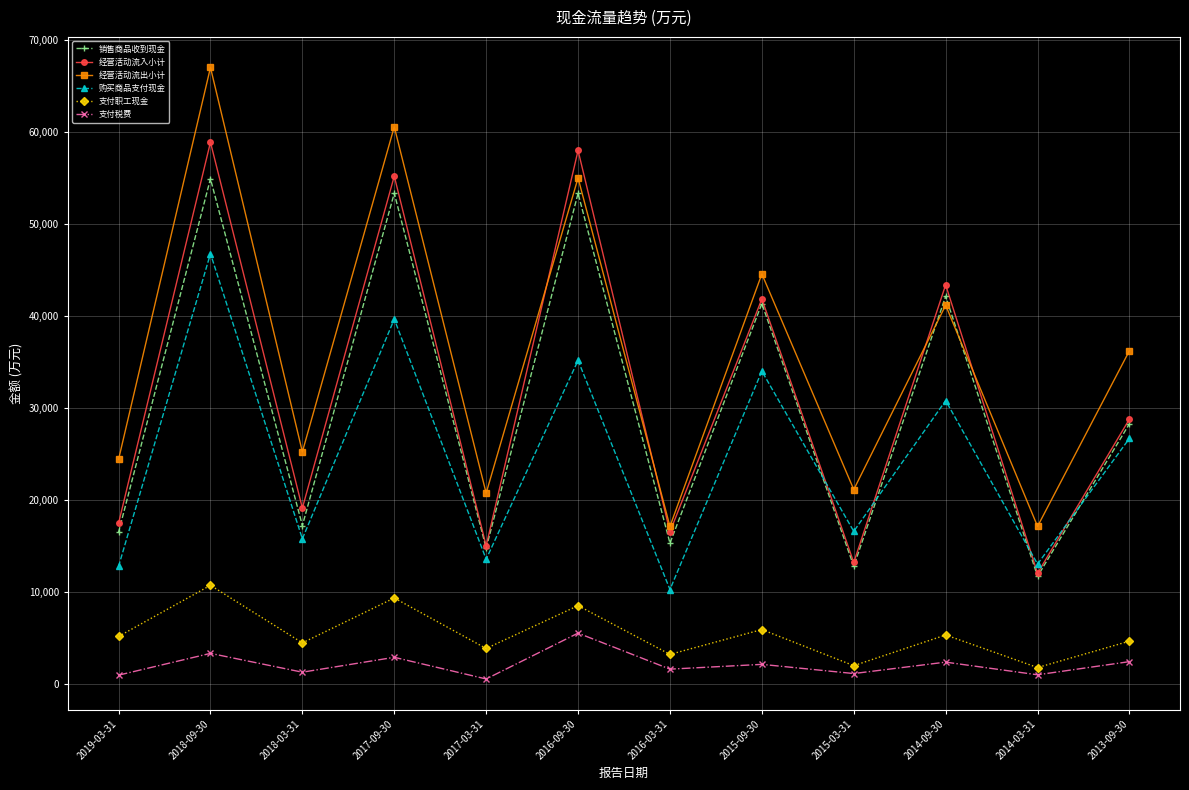

Is it true that 支付税费 equals 3348 at 2018-09-30?

True